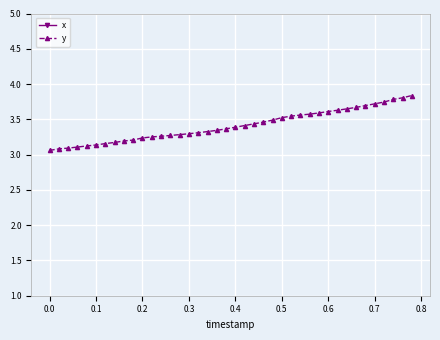

What is the highest value of the y series?

3.8